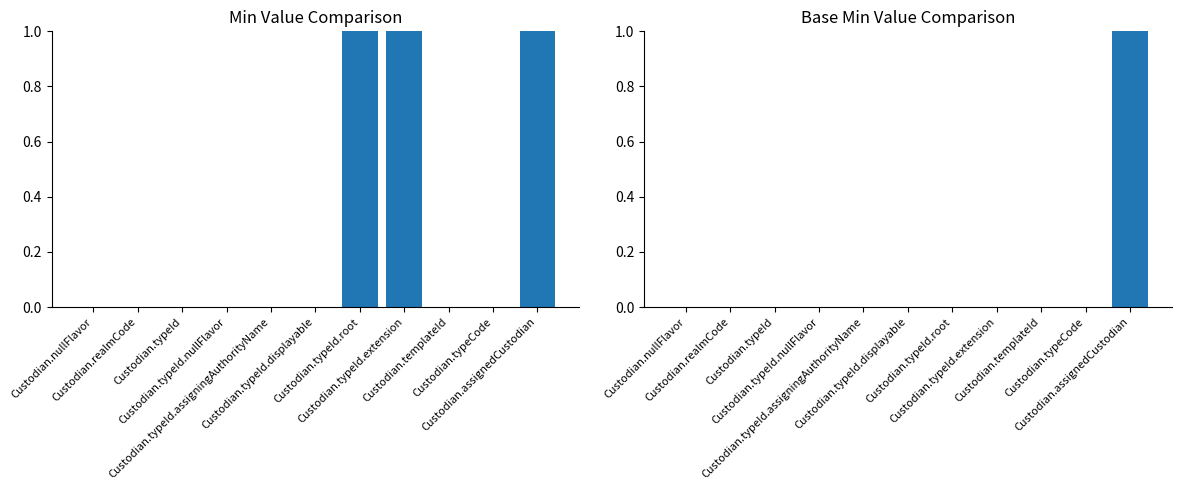

What is the maximum value for Min?

1